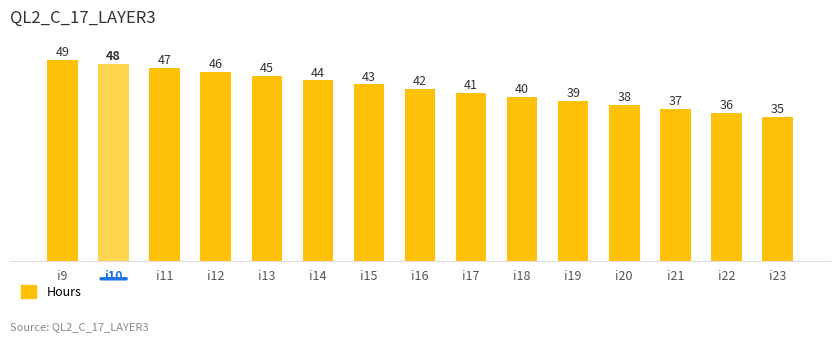

What is the approximate value at i10, to the nearest 5?

50